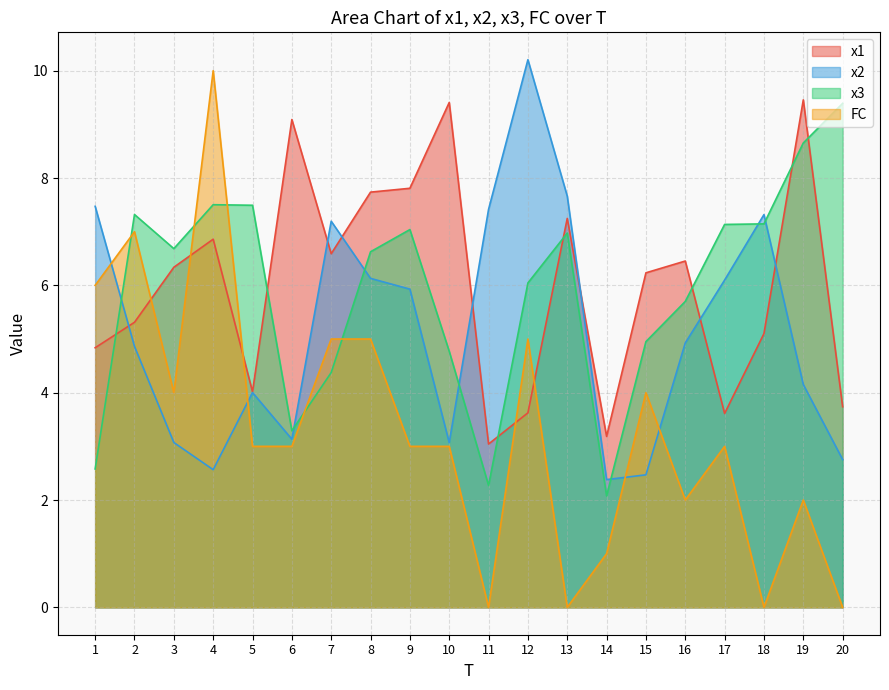

How many lines are shown in the chart?

4